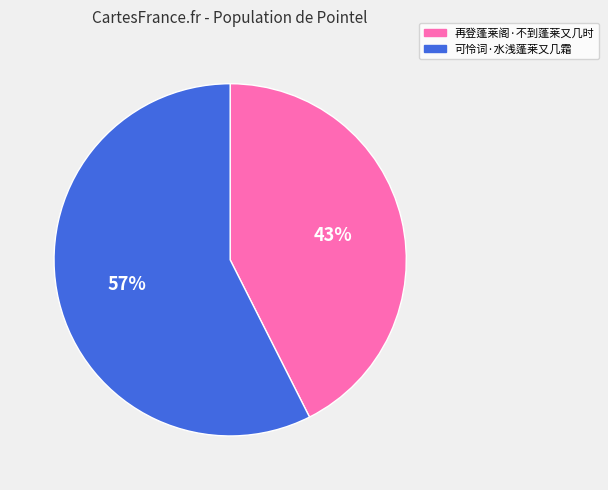

Combined, do 再登蓬莱阁·不到蓬莱又几时 and 可怜词·水浅蓬莱又几霜 account for over 50%?

Yes